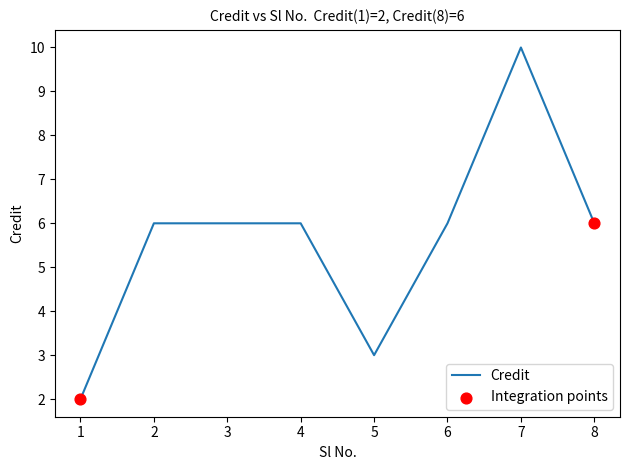

Approximately how many times larger is the value at 8 compared to 5?

2.0